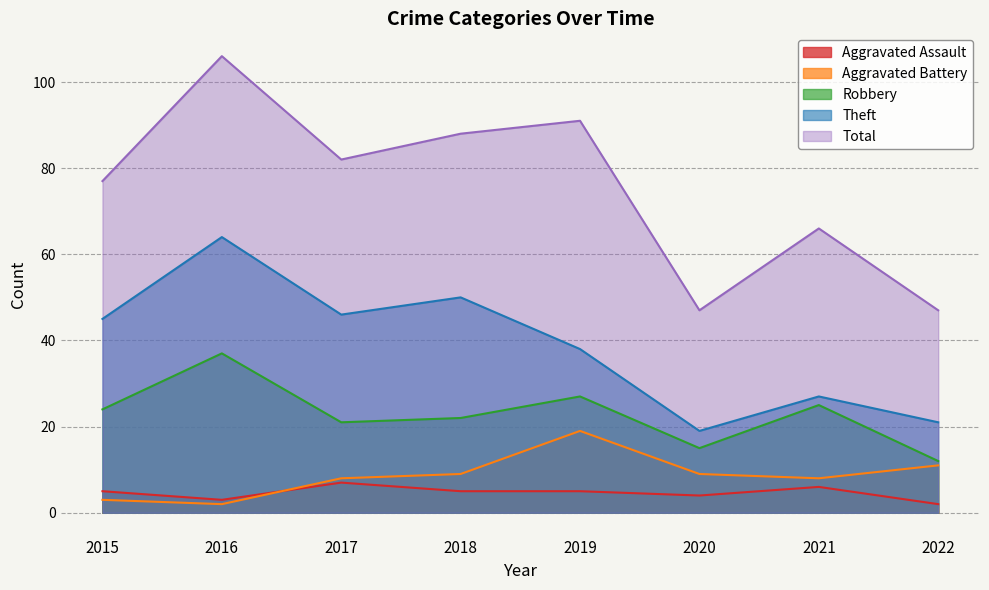

How many interior local valleys does the Theft series have?

2